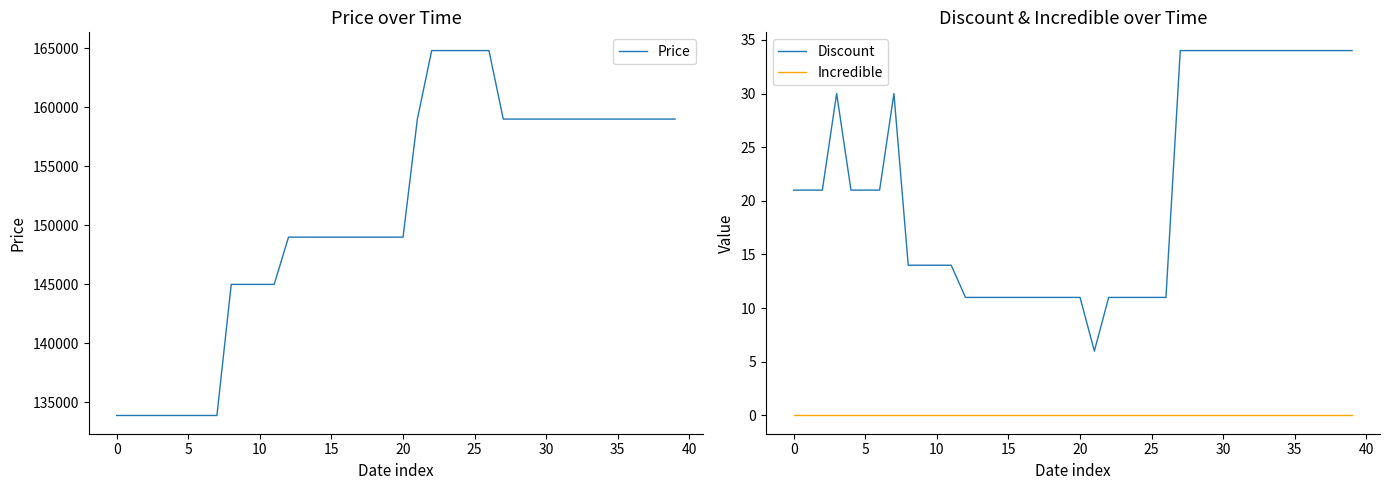

Rank the series by their maximum value, from lowest to highest.

Incredible, Discount, Price